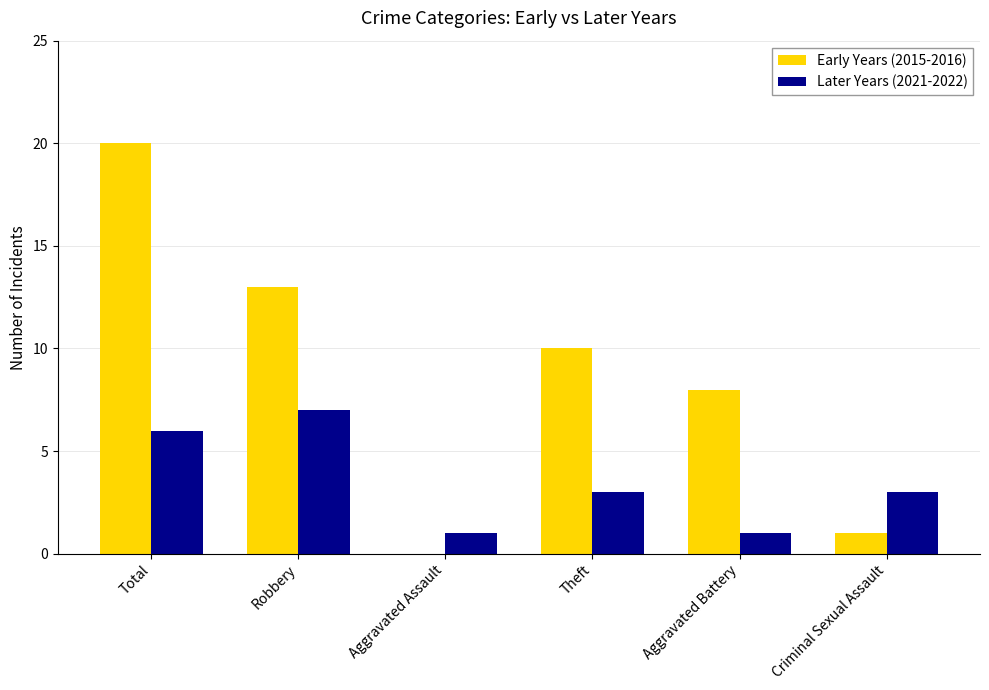

What is the average value of the Later Years (2021-2022) series?

4